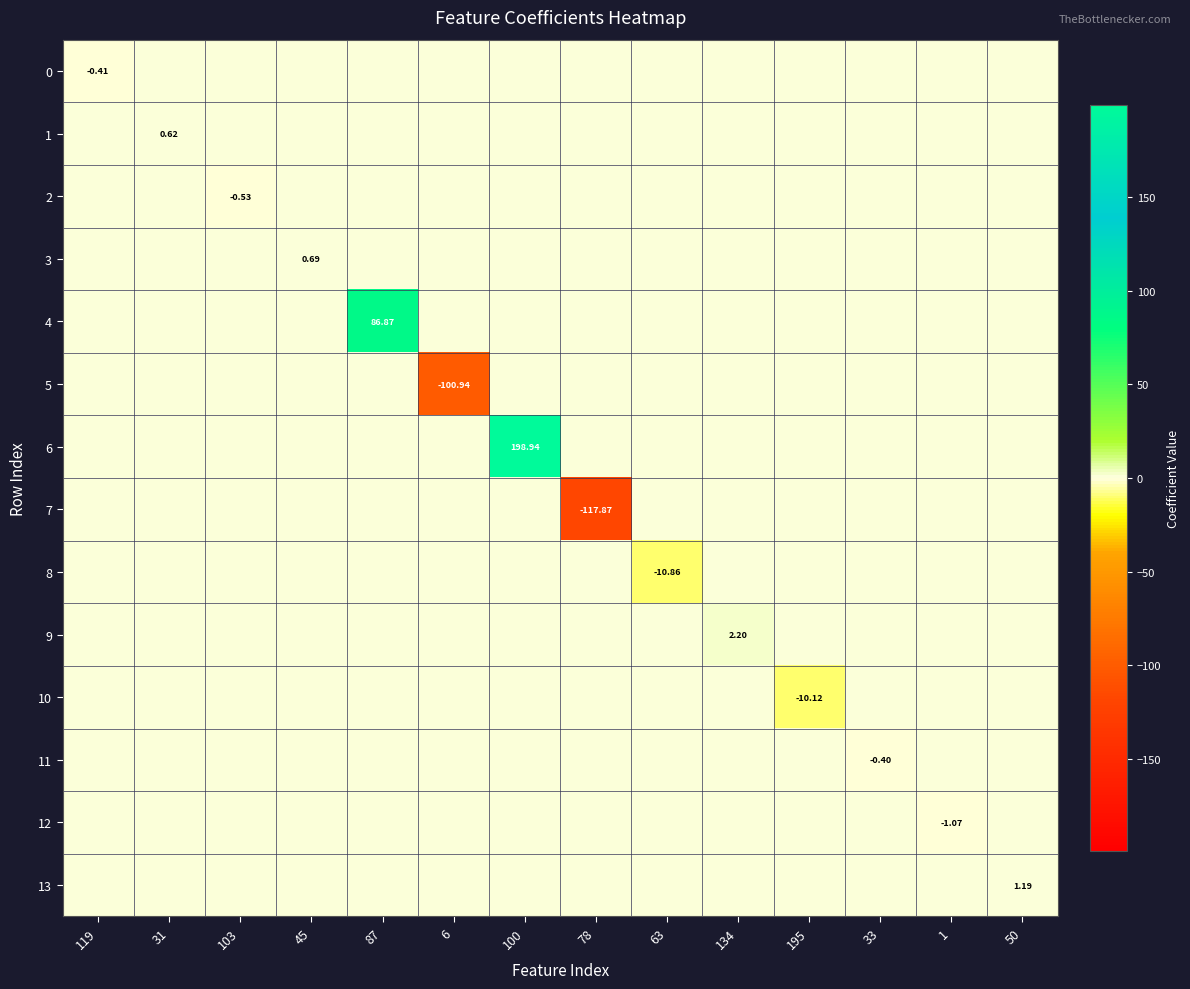

What is the lowest value of the 12 series?

-1.1